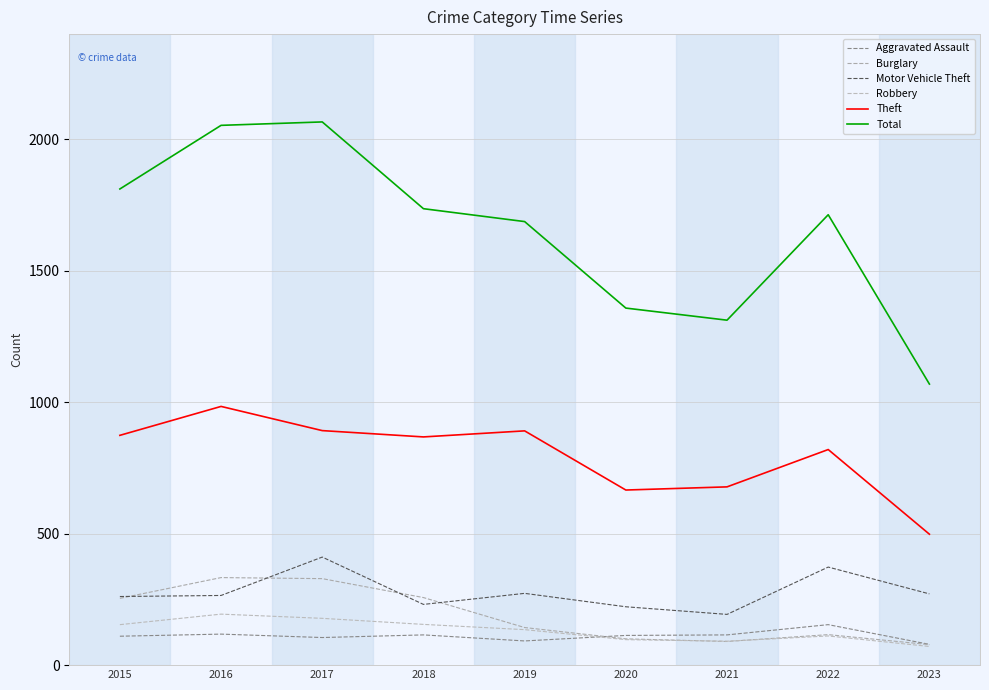

True or false: Aggravated Assault and Total intersect in this chart.

False